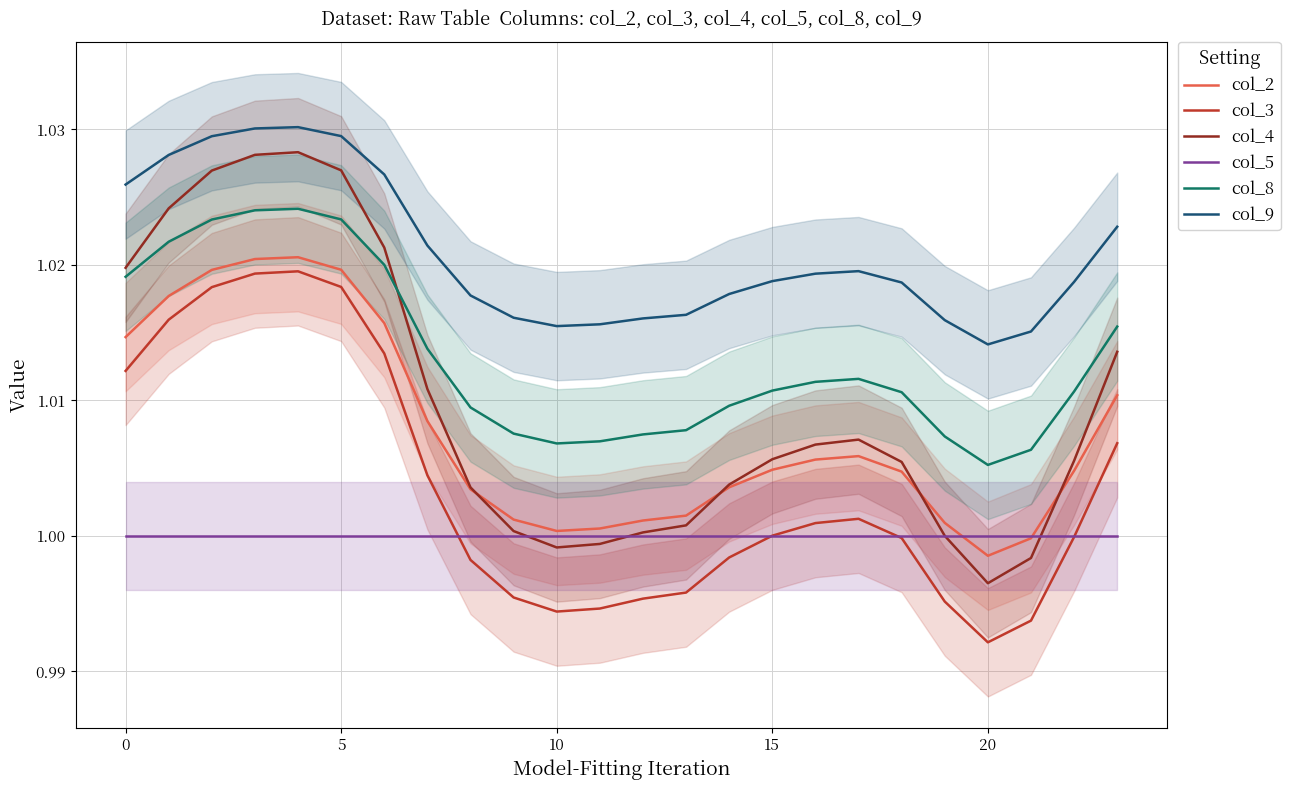

How many interior local valleys does the col_2 series have?

2